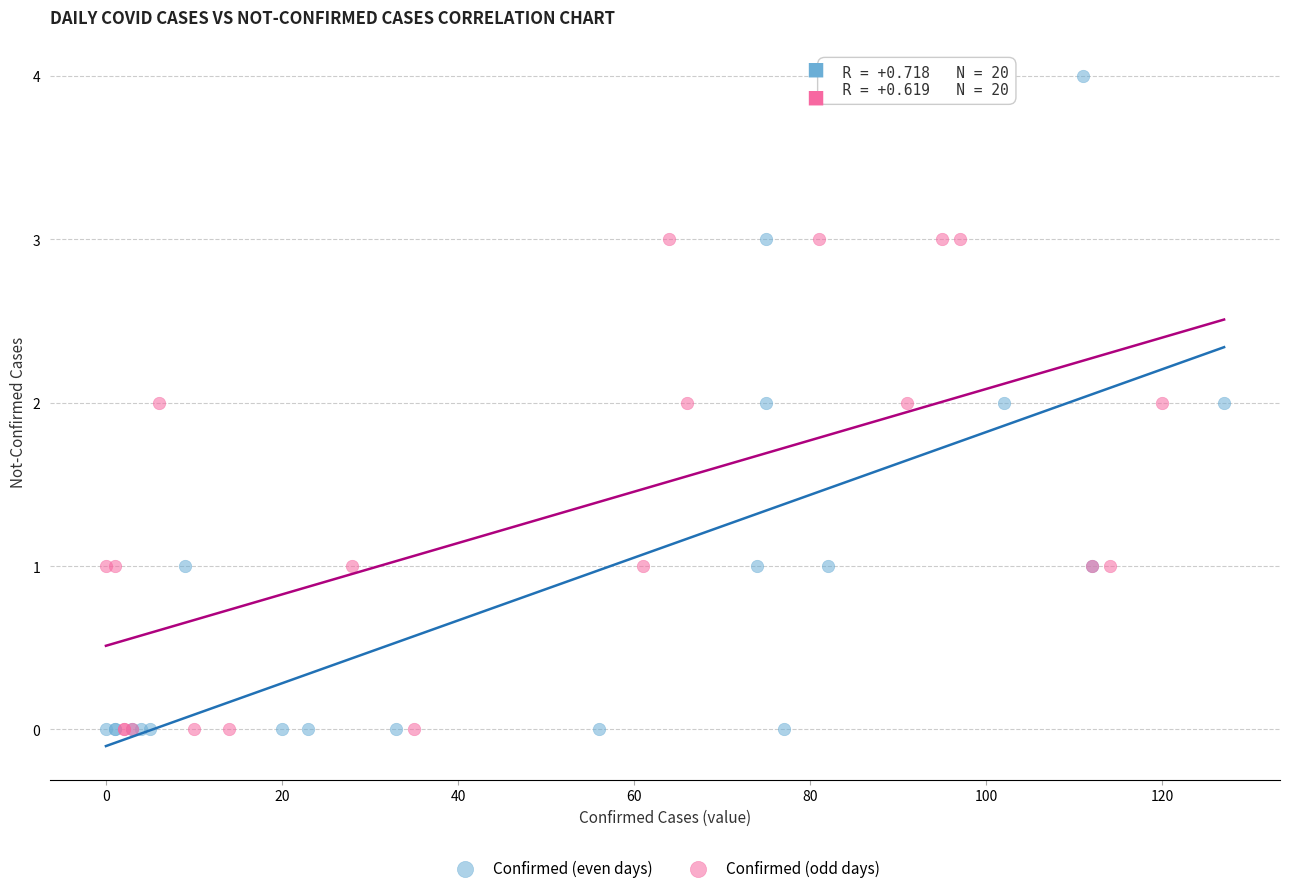

Which series contains the highest Y value?

Confirmed (even days)